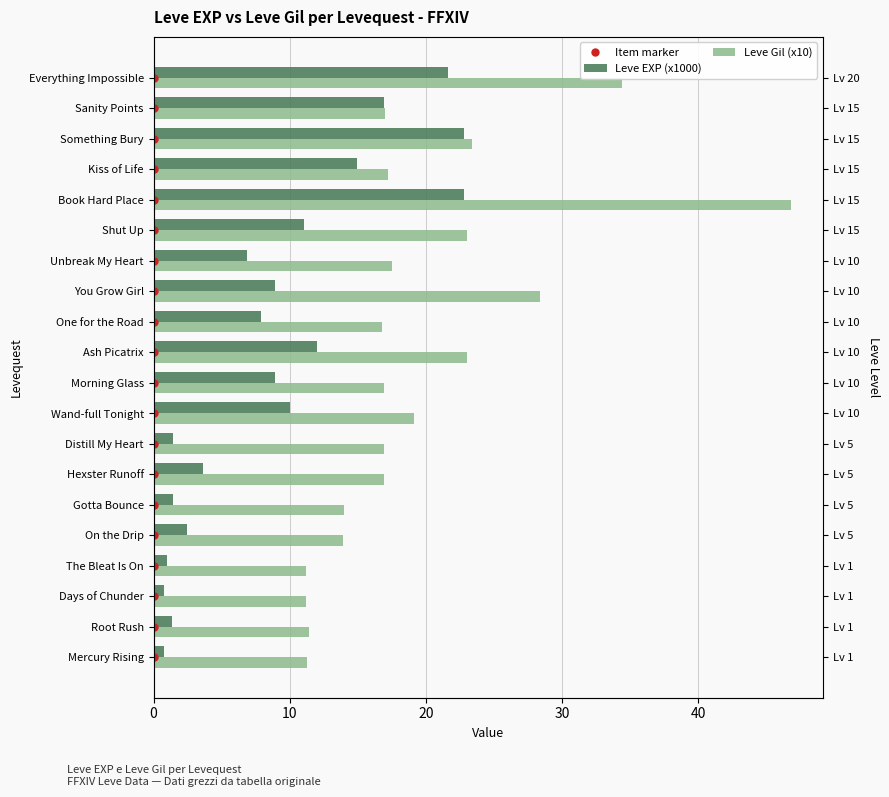

What value does the Leve EXP (x1000) series have at Ash Picatrix?

12.0